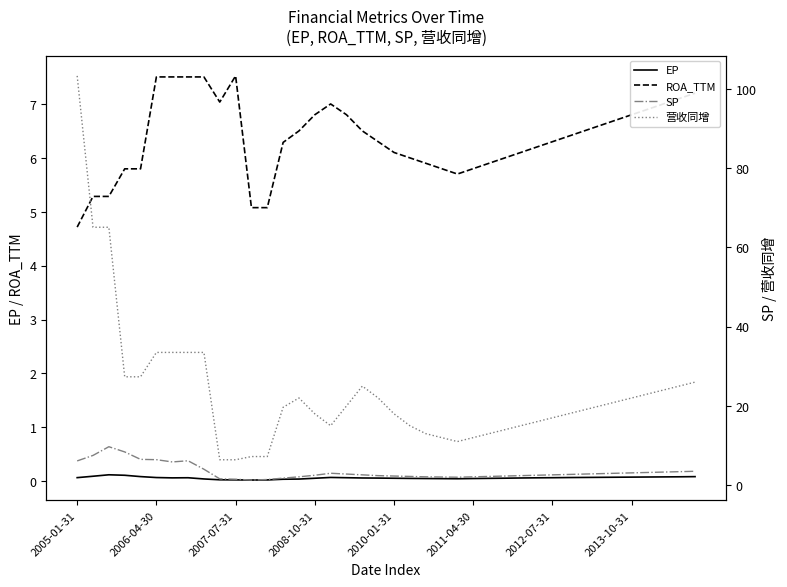

True or false: EP has a value of 0.1 at 36.

True